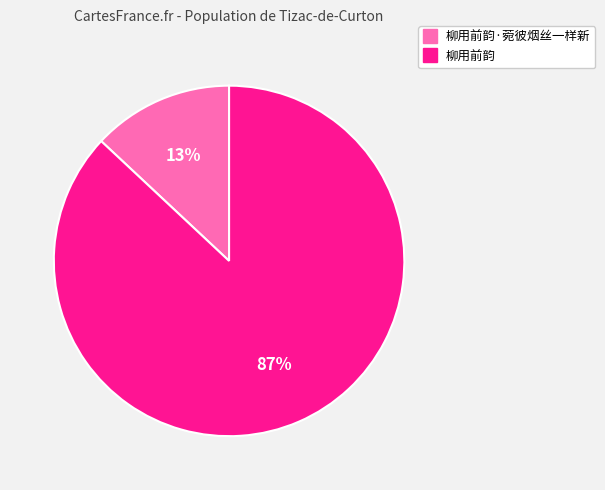

Is there a majority slice in this chart?

Yes